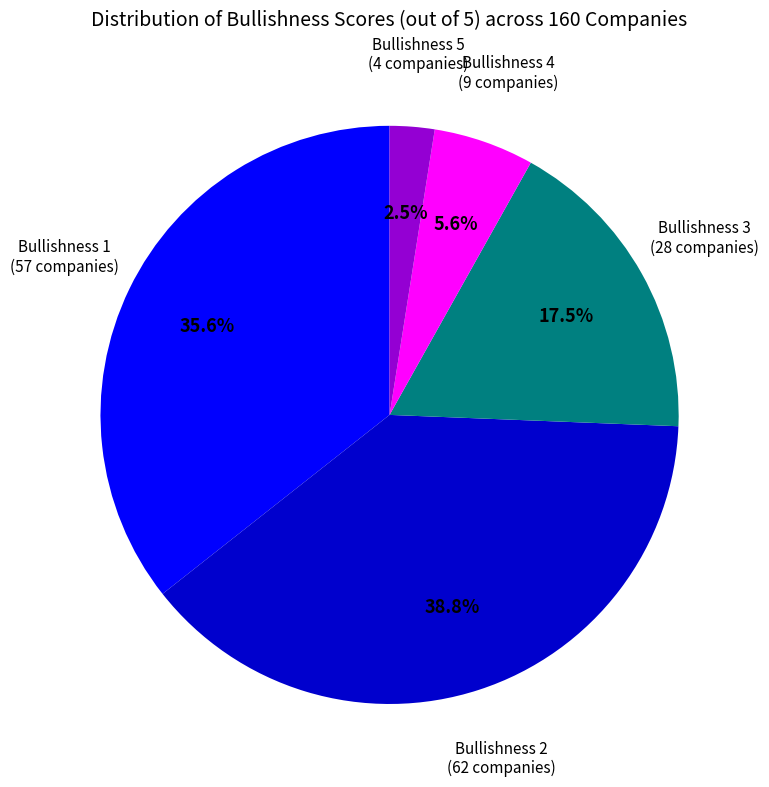

Is there a majority slice in this chart?

No